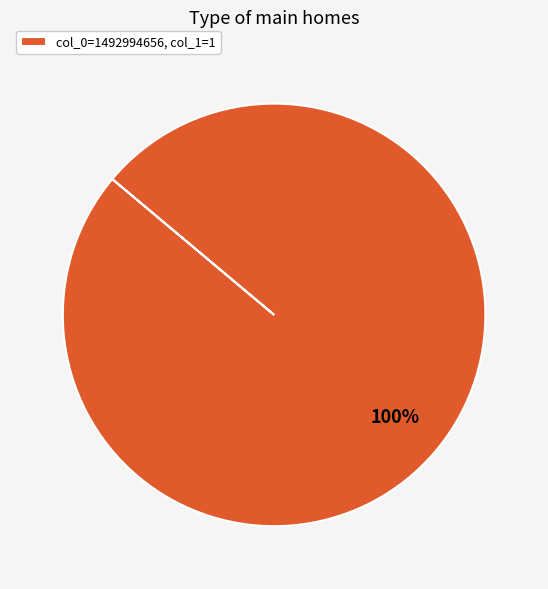

Rank the categories by value from highest to lowest.

col_0=1492994656, col_1=1